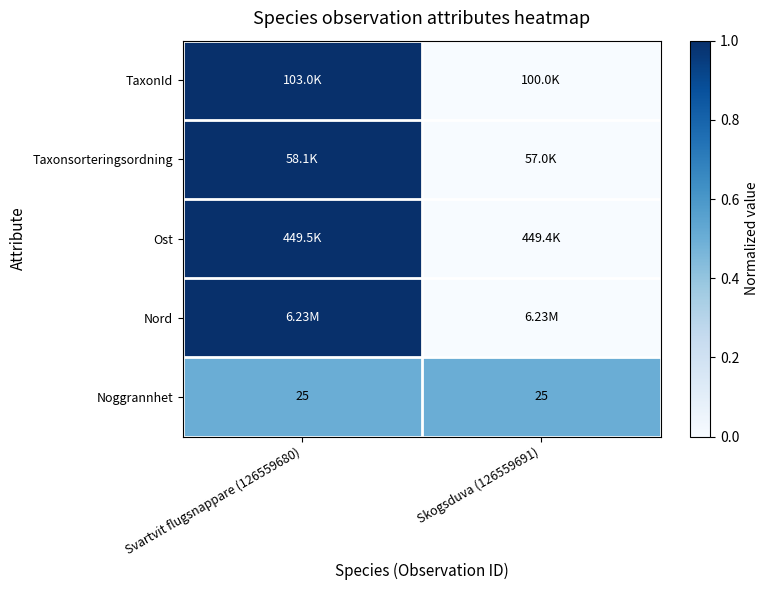

At how many categories does at least one series exceed 0?

2